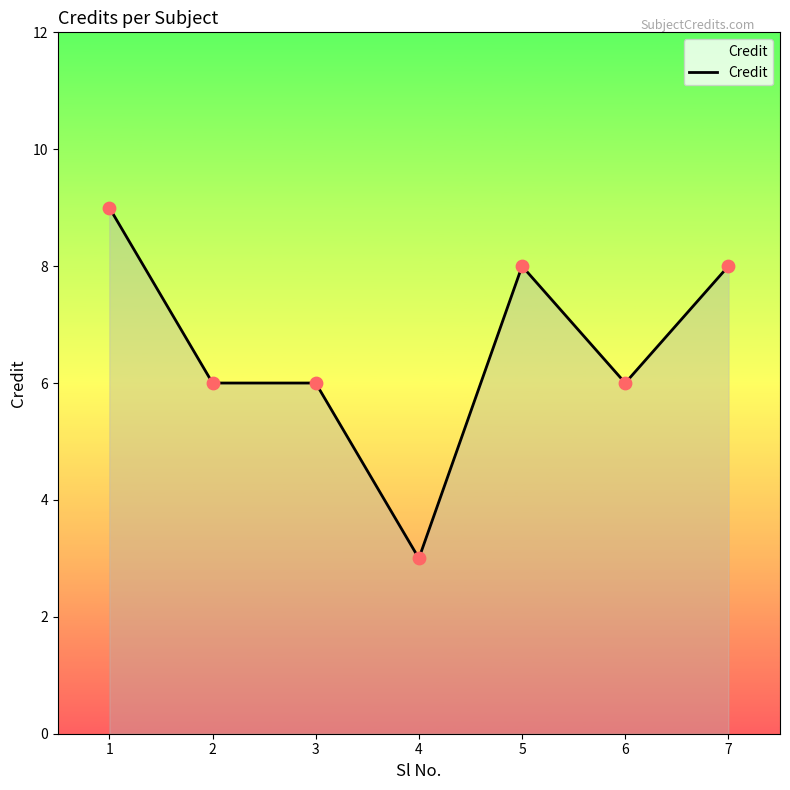

Which has a higher value, 2 or 4?

2